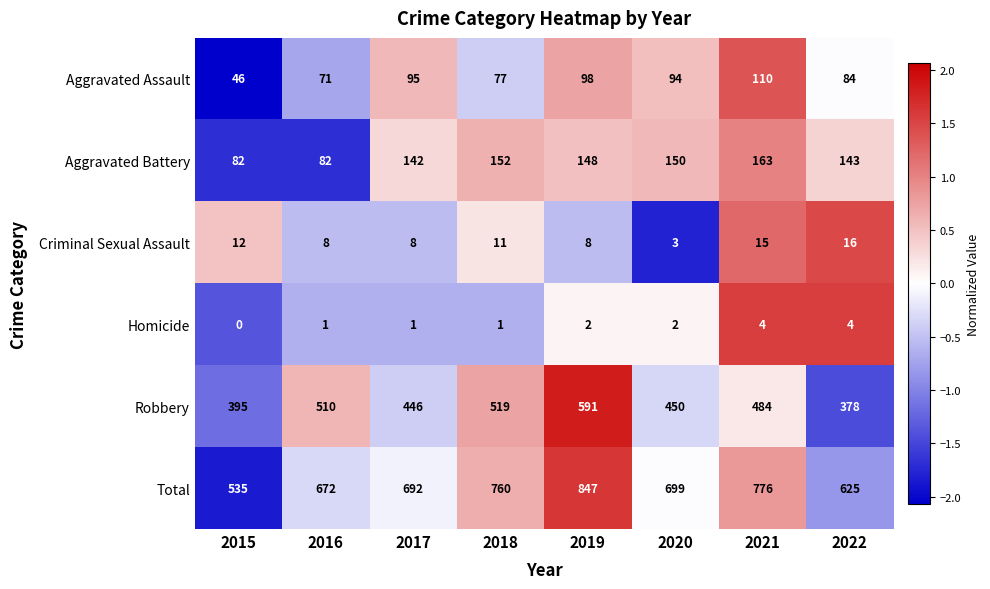

How many series are shown in this chart?

6